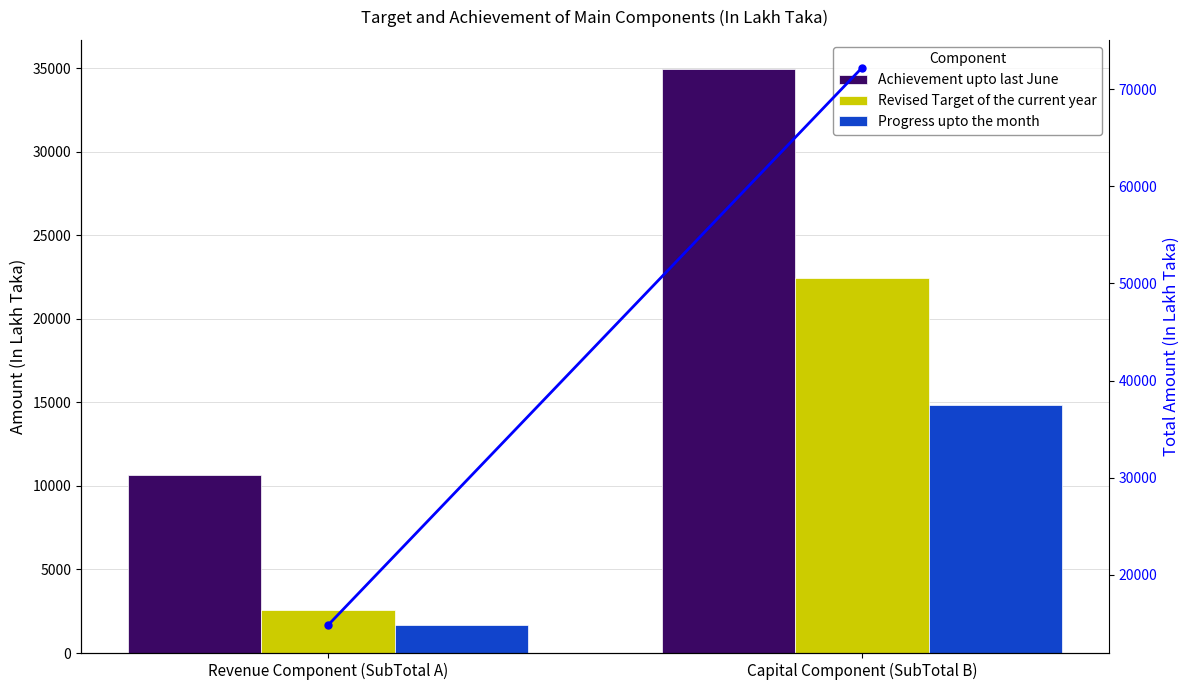

The value of Progress upto the month at Revenue Component (SubTotal A) is 1650.6. True or false?

True